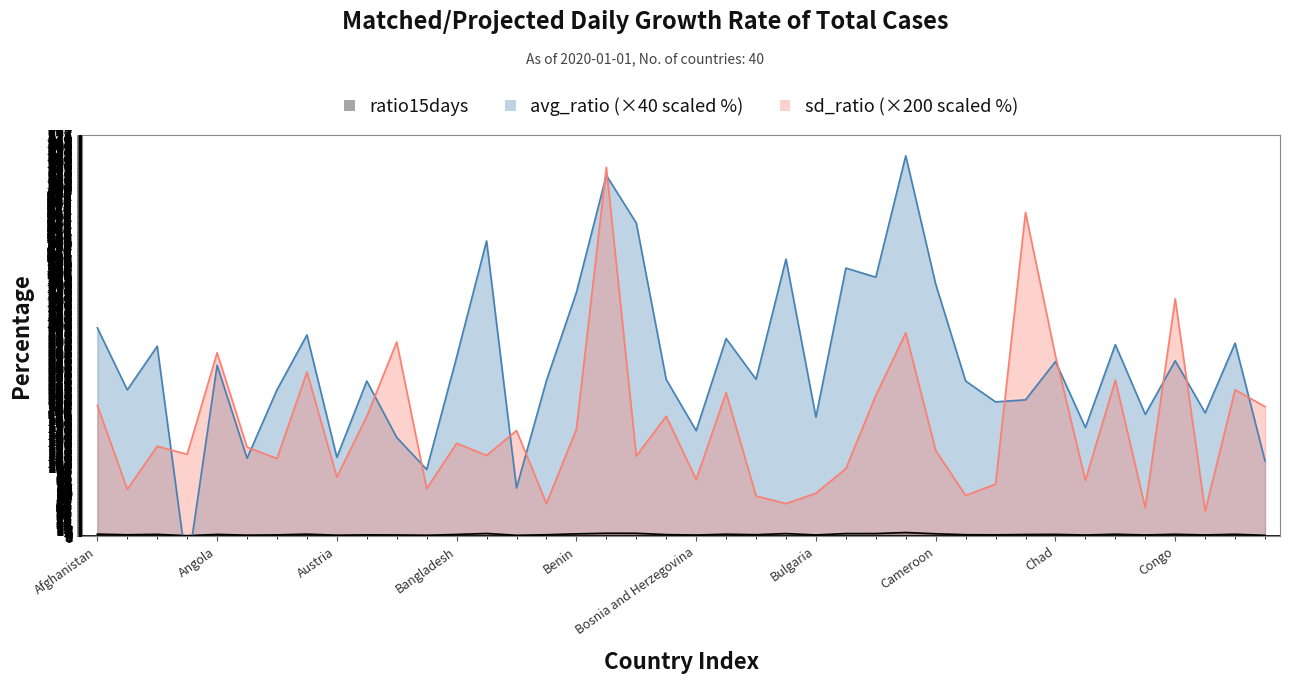

Is the value of ratio15days at Canada greater than the value of avg_ratio at Bahrain?

No